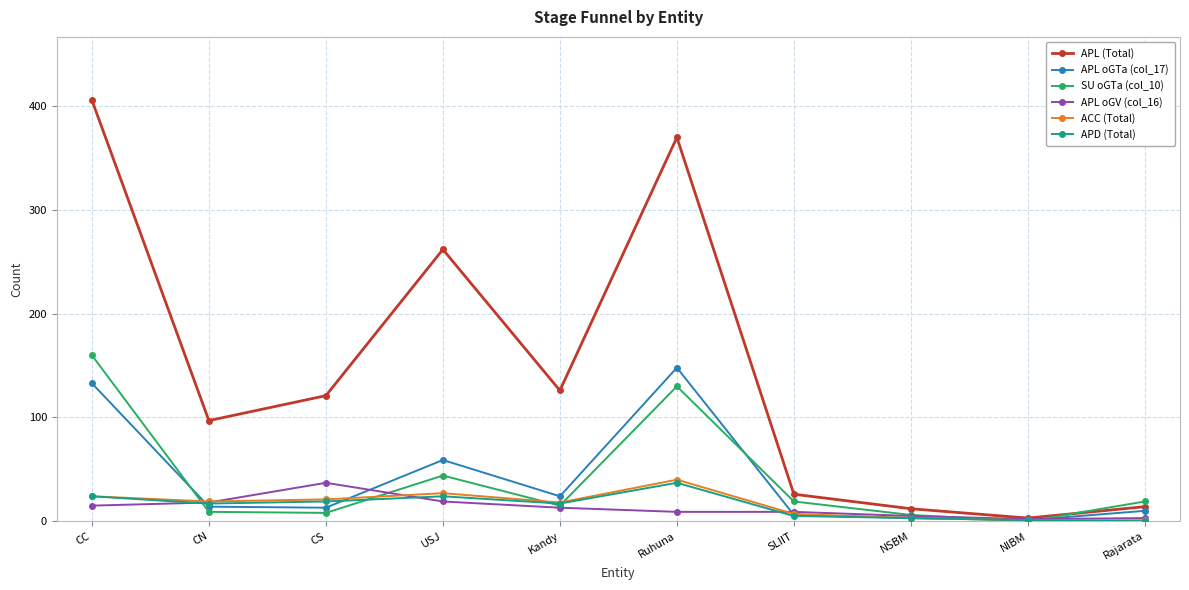

Between CN and USJ, which series saw the biggest shift?

APL (Total)